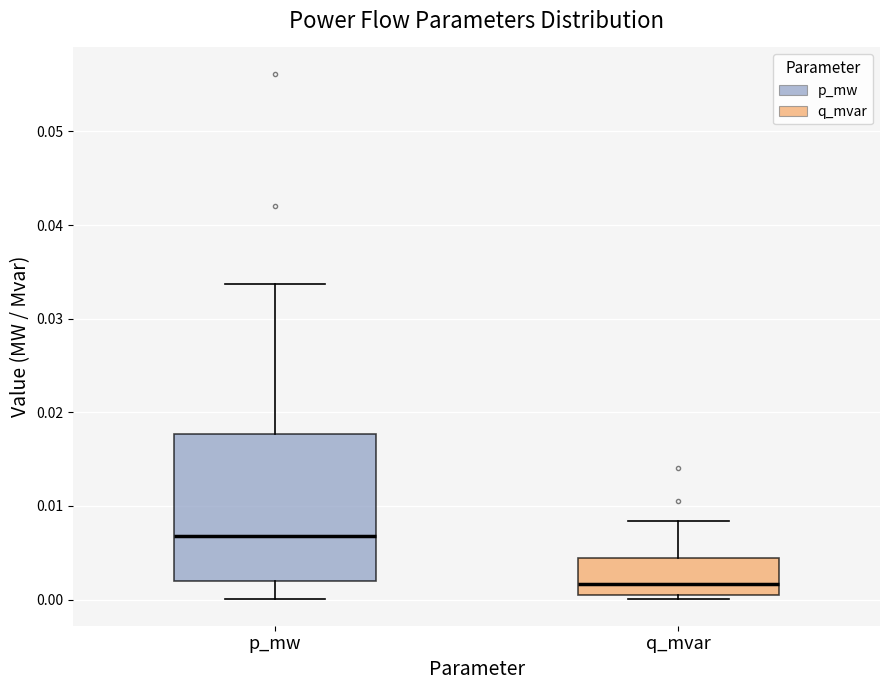

Which box's median line is the highest?

p_mw